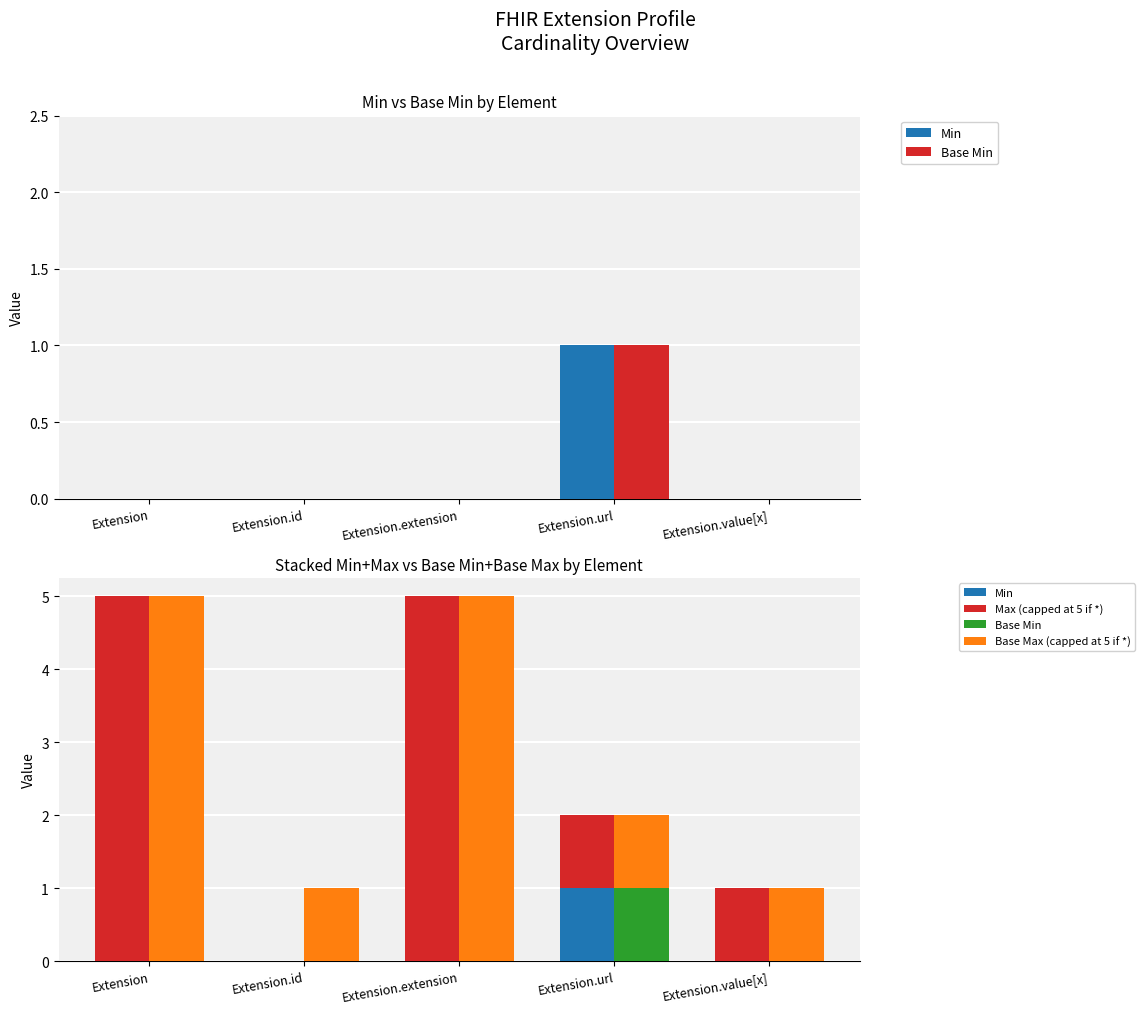

The value of Base Min at Extension.id is 1. True or false?

False